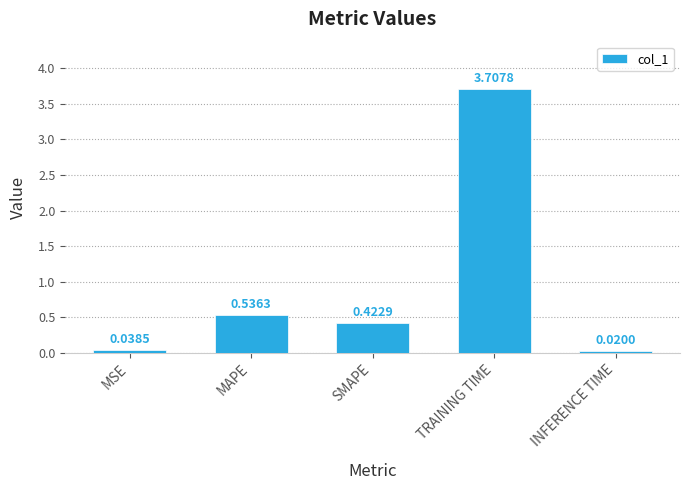

Where is the data nearest to the value 1?

MAPE